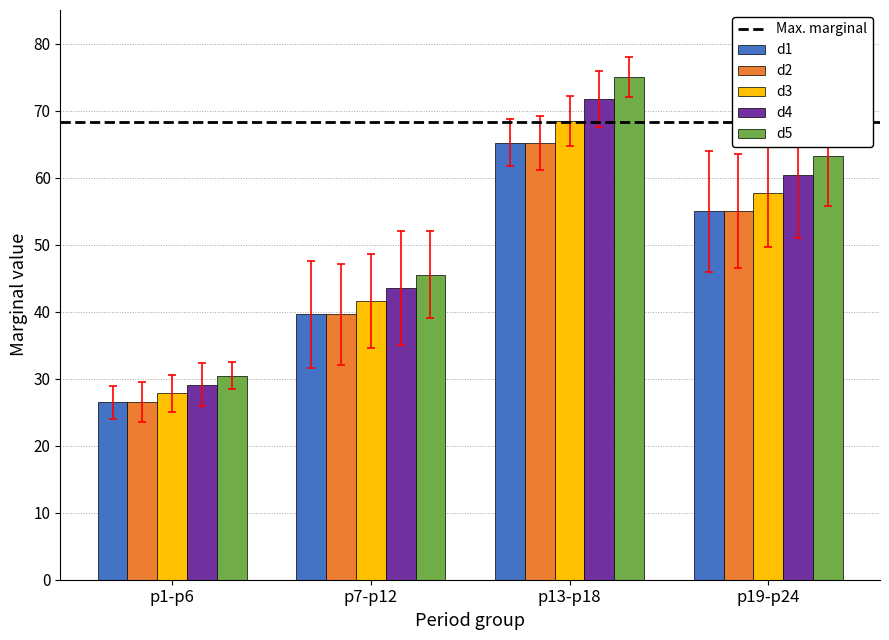

Is the value of d3 at p13-p18 greater than the value of d1 at p7-p12?

Yes